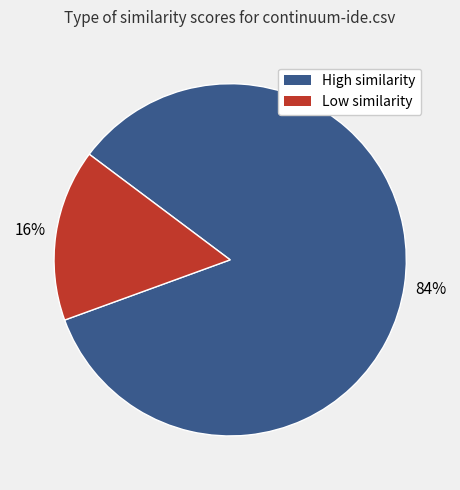

Does any single category account for the majority?

Yes